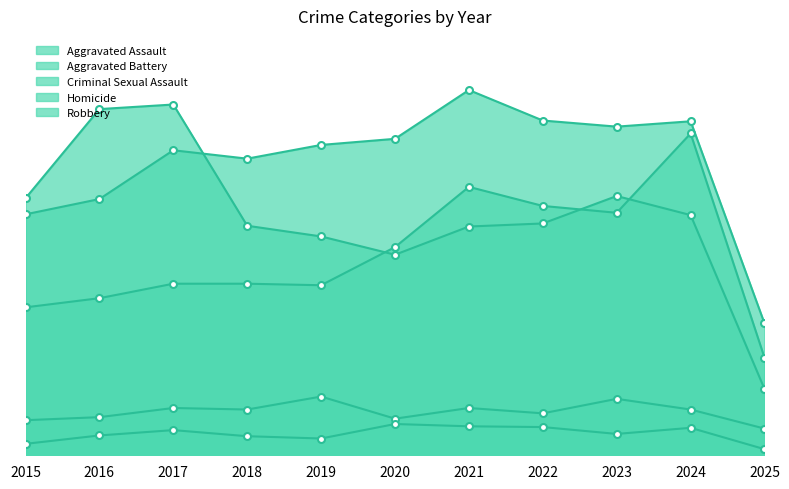

Is it true that Criminal Sexual Assault equals 48 at 2020?

True